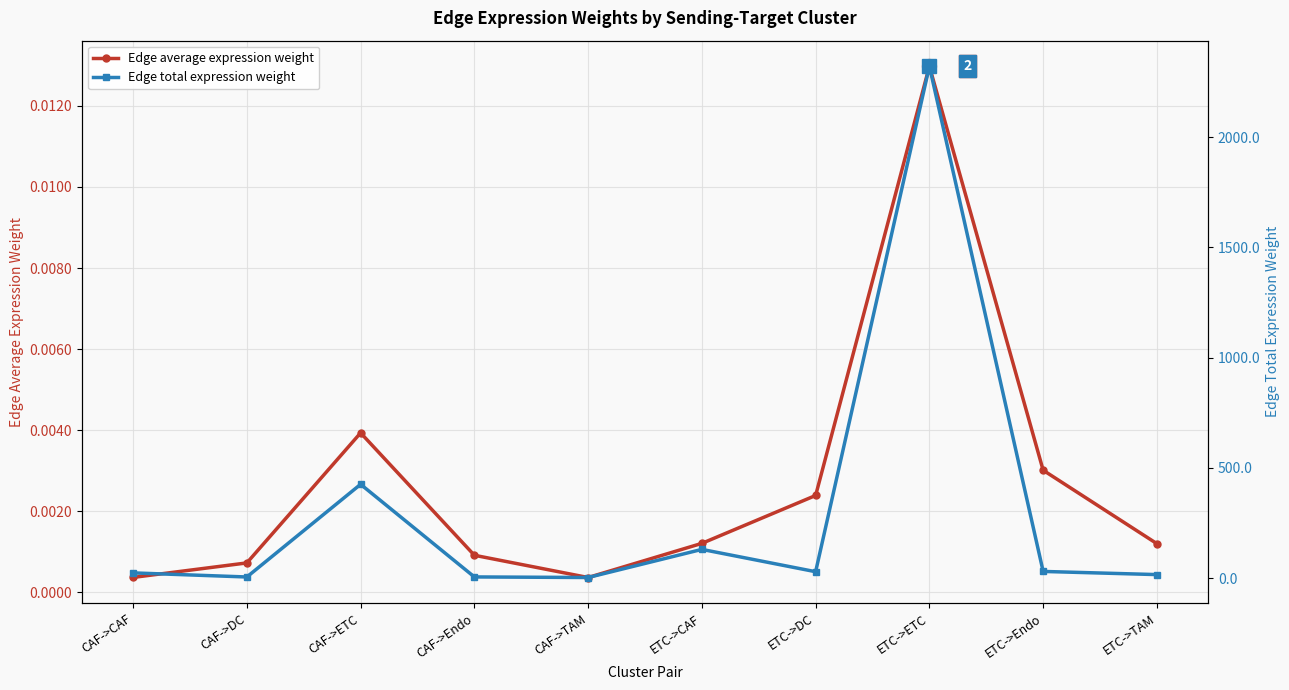

What position from the right is CAF->TAM?

6